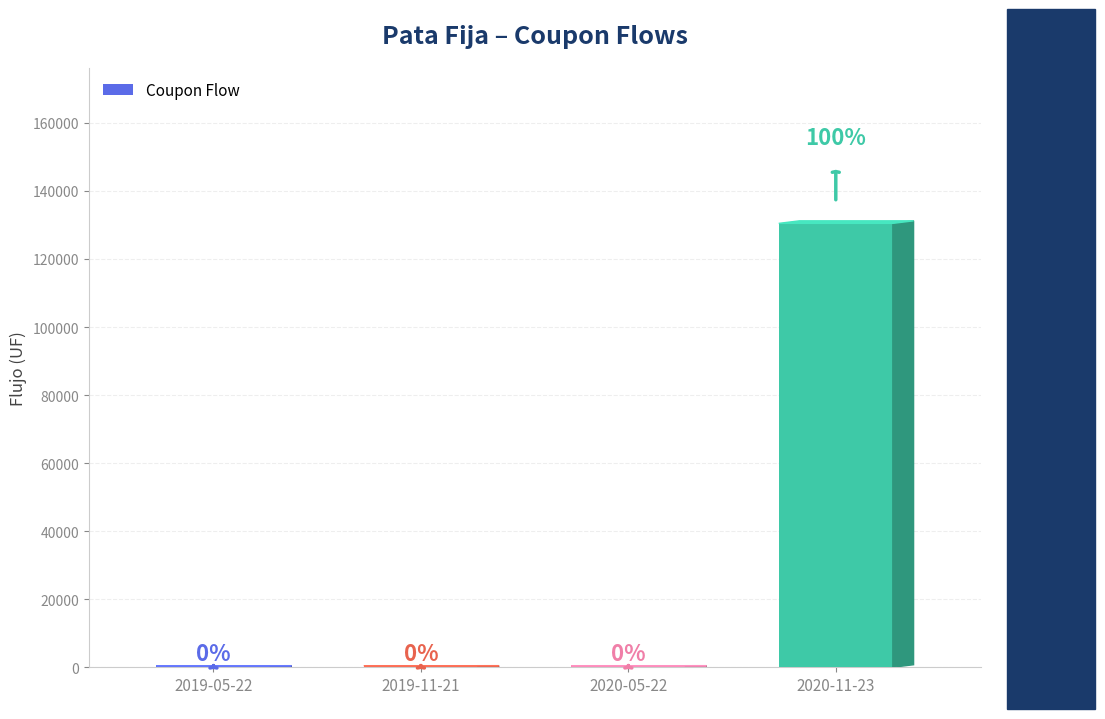

How many data points are less than 465?

1